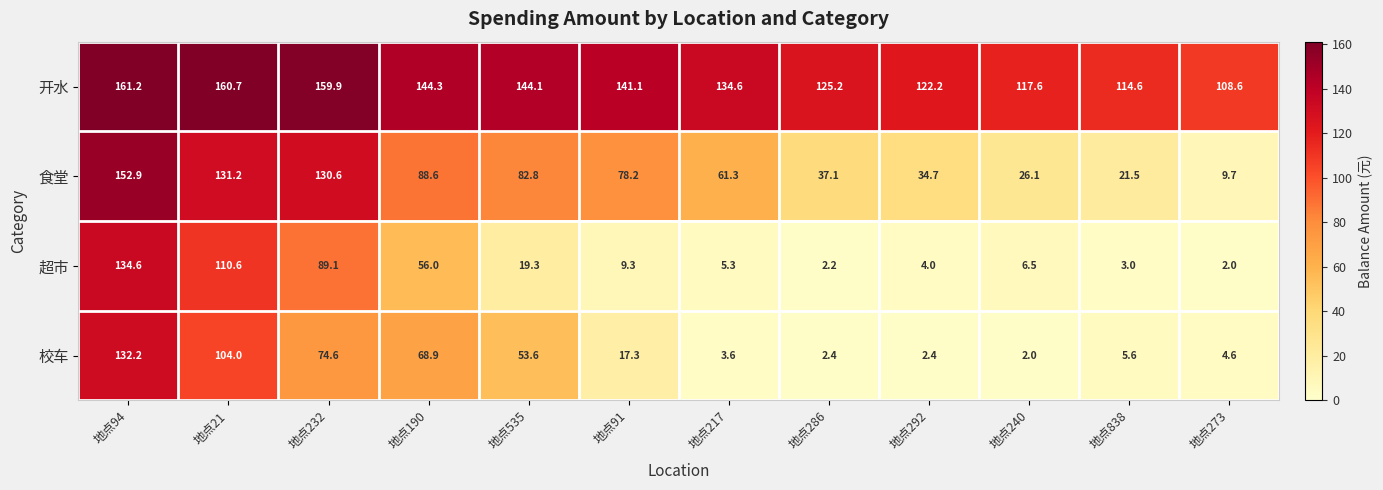

What is the average value of the 开水 series?

136.2